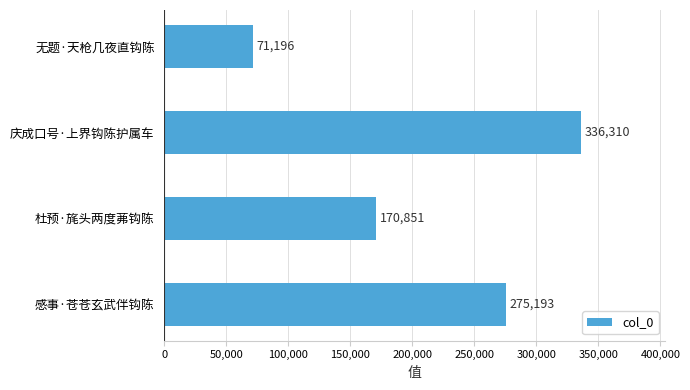

What is the greatest value displayed?

336310